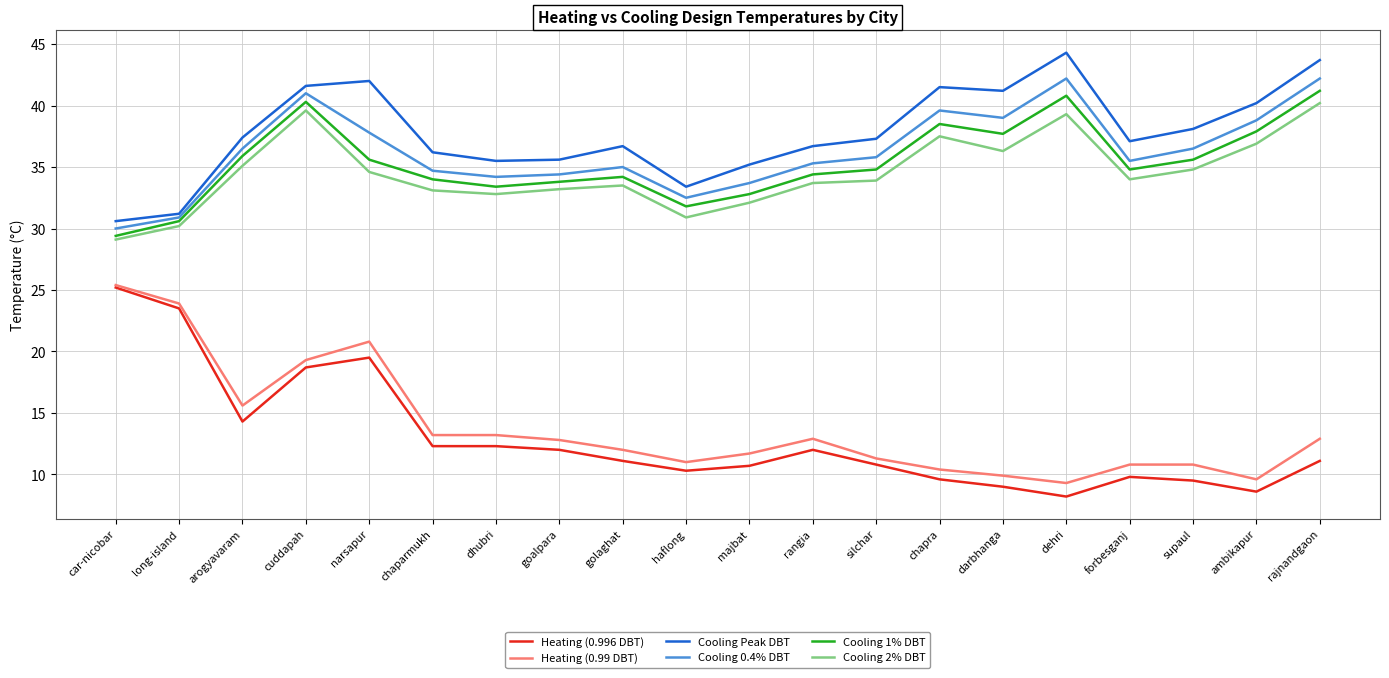

True or false: Heating (0.99 DBT) and Cooling Peak DBT cross at least once.

False